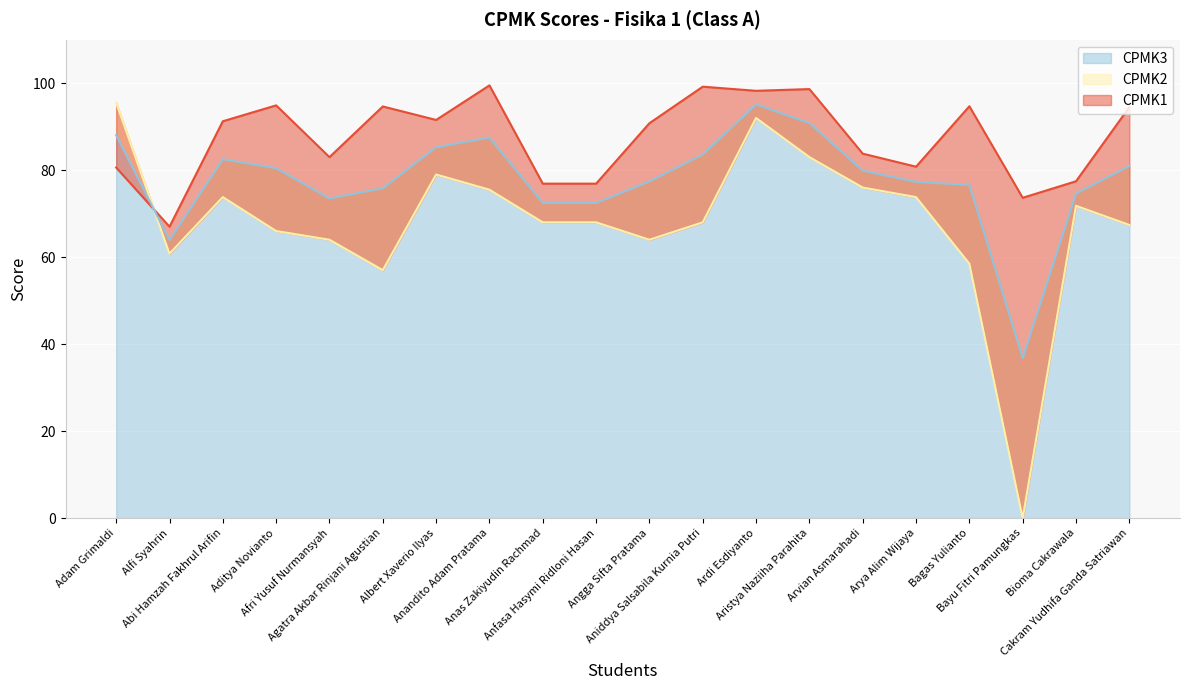

At which category does the chart reach its minimum across all series?

Bayu Fitri Pamungkas